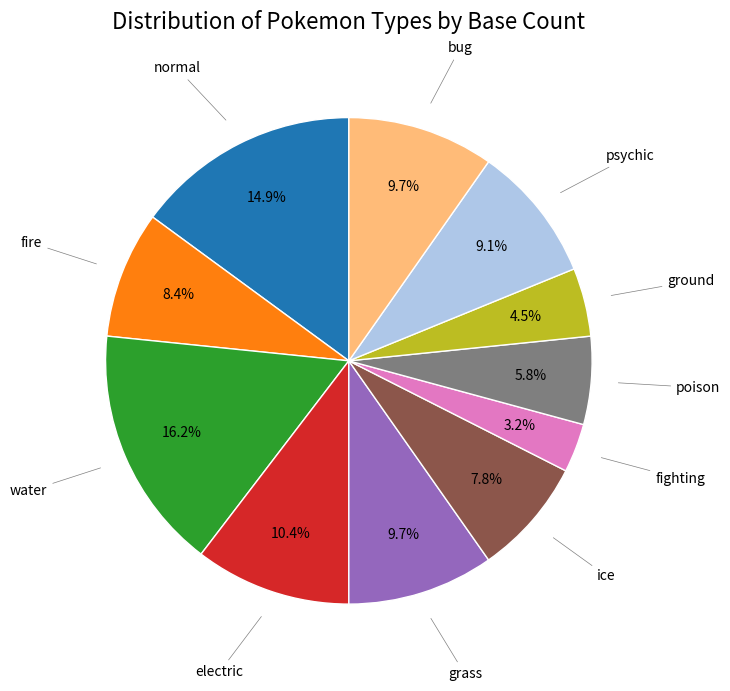

Is there a majority slice in this chart?

No